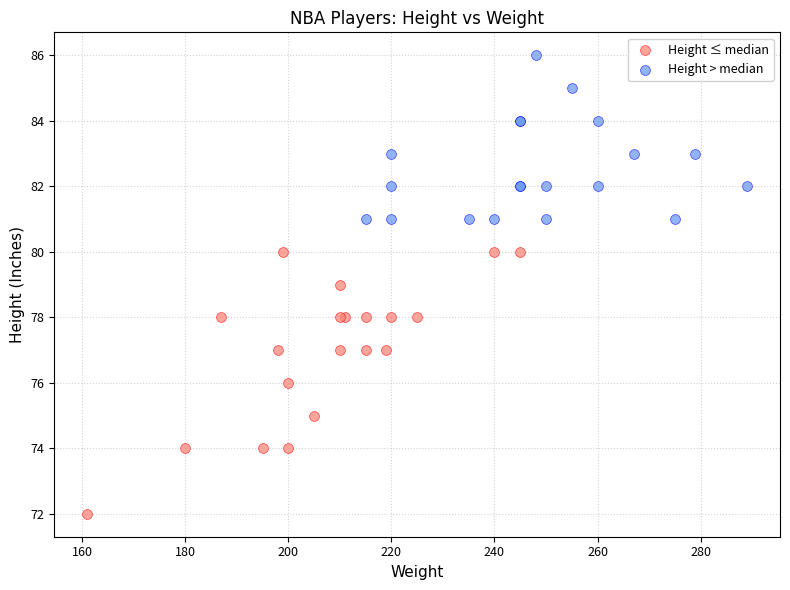

Which series has the largest Y range (max minus min)?

Height ≤ median